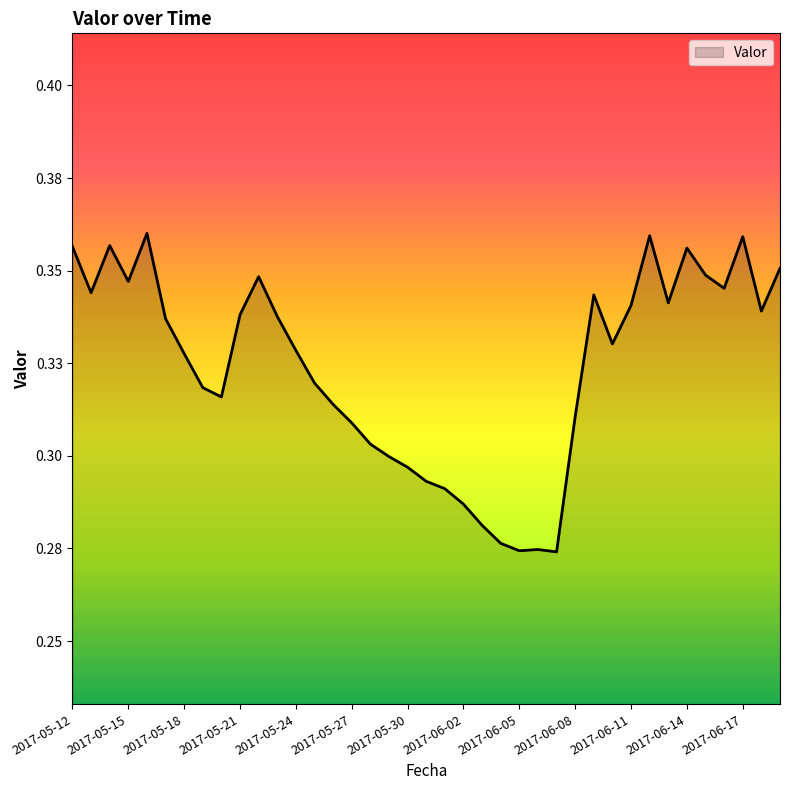

List the labels in order of value, smallest first.

2017-06-07, 2017-06-05, 2017-06-06, 2017-06-04, 2017-06-03, 2017-06-02, 2017-06-01, 2017-05-31, 2017-05-30, 2017-05-29, 2017-05-28, 2017-05-27, 2017-06-08, 2017-05-26, 2017-05-20, 2017-05-19, 2017-05-25, 2017-05-18, 2017-05-24, 2017-06-10, 2017-05-17, 2017-05-23, 2017-05-21, 2017-06-18, 2017-06-11, 2017-06-13, 2017-06-09, 2017-05-13, 2017-06-16, 2017-05-15, 2017-05-22, 2017-06-15, 2017-06-19, 2017-06-14, 2017-05-12, 2017-05-14, 2017-06-17, 2017-06-12, 2017-05-16